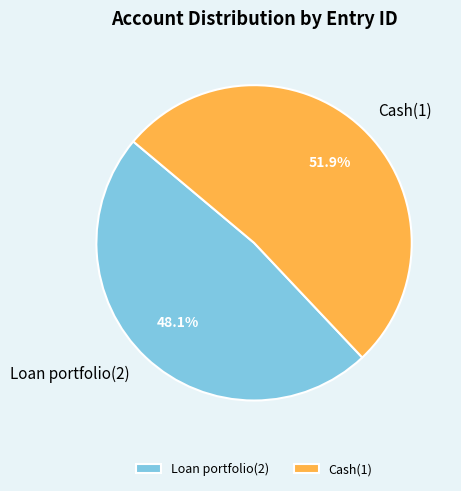

Which category accounts for the majority?

Cash(1)